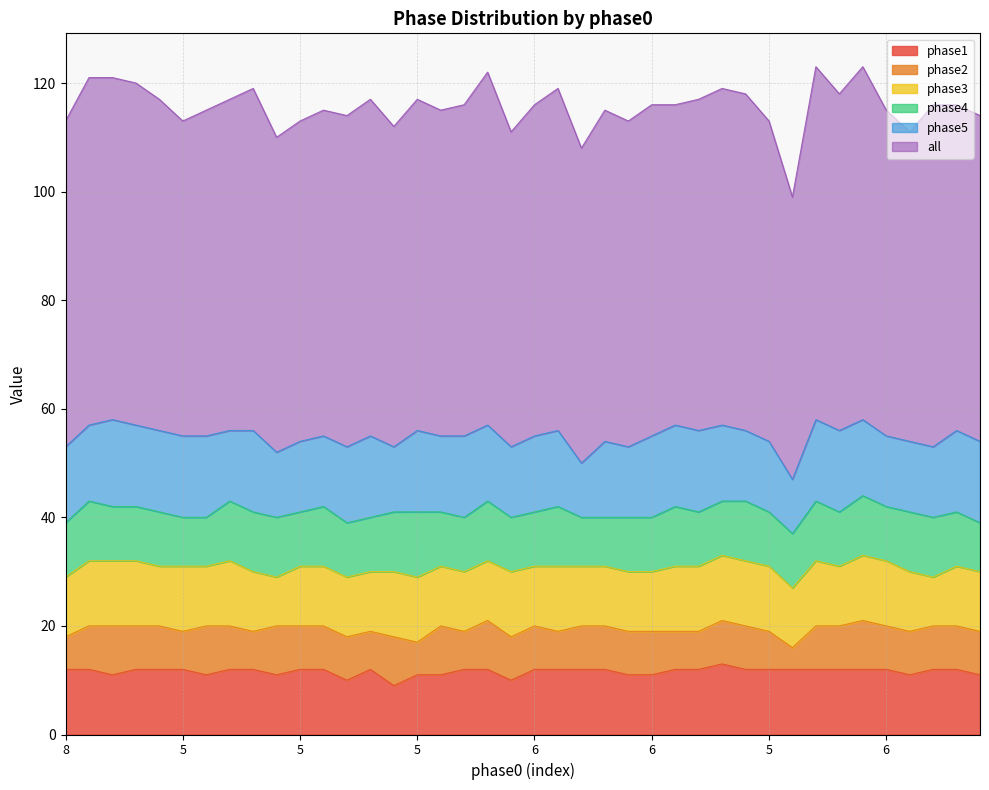

What is the difference between the phase3 values at 6 and 6?

3